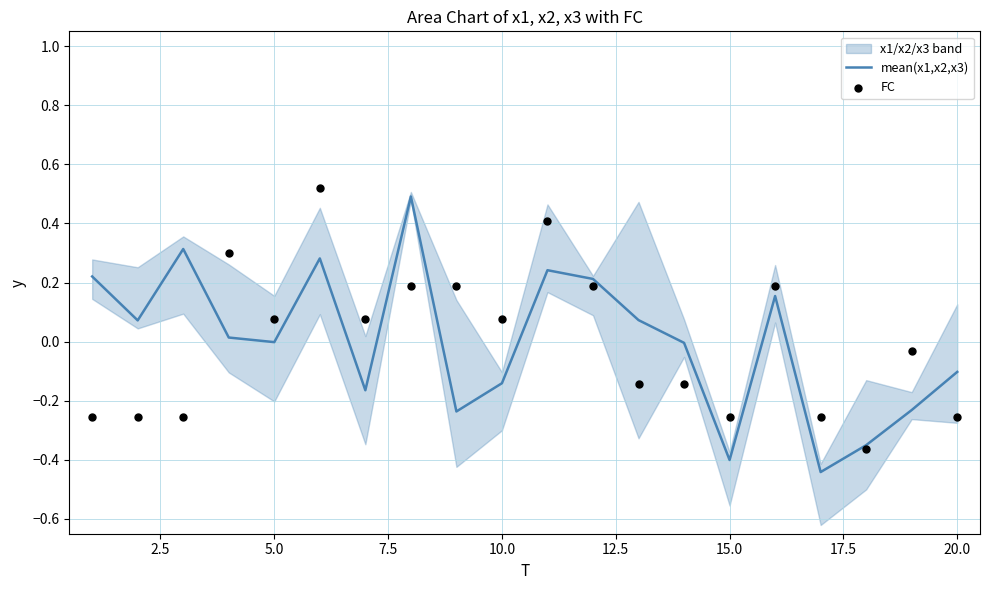

Which series contains the highest Y value?

FC